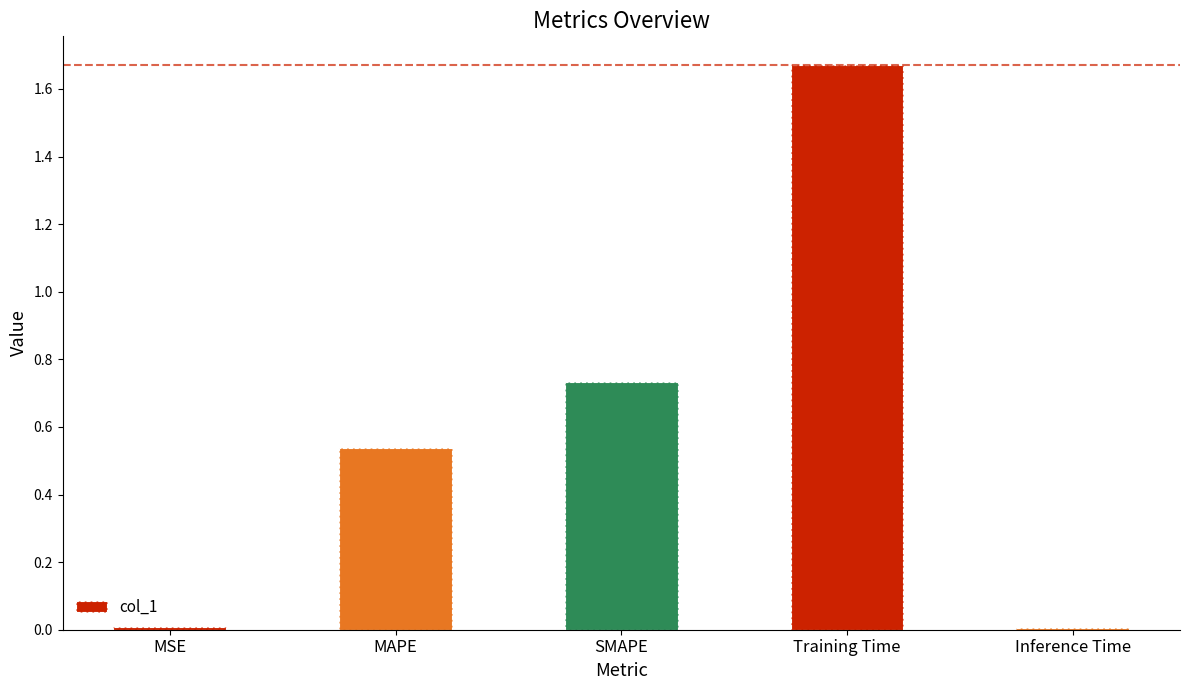

What is the average value?

0.6